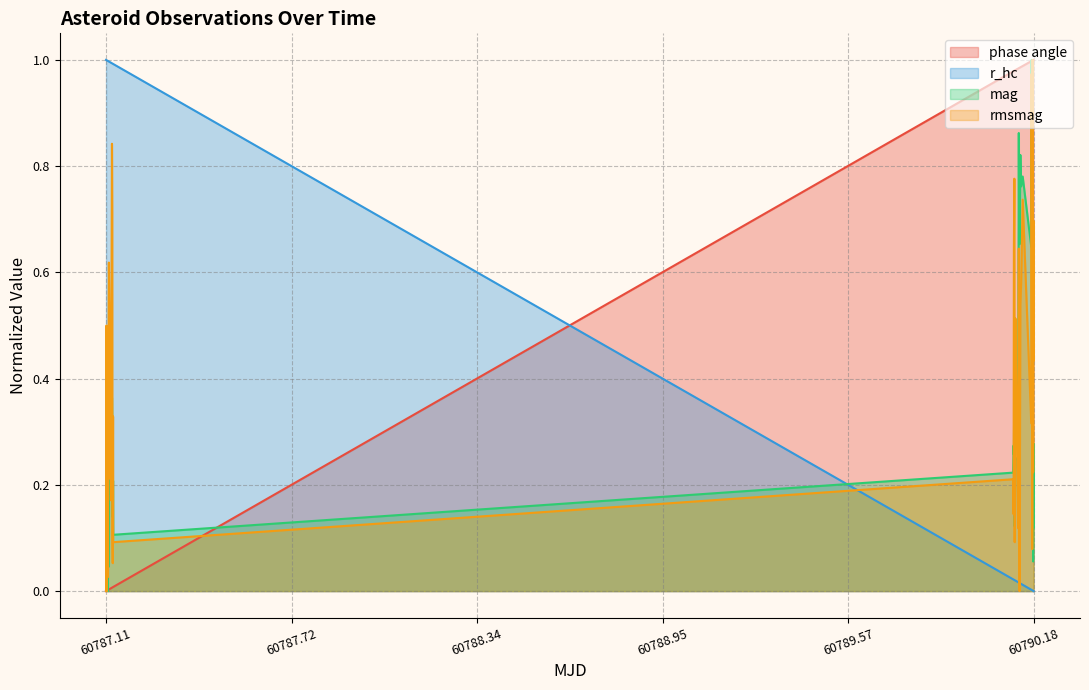

Rank the series by their average value, from highest to lowest.

phase angle, r_hc, rmsmag, mag